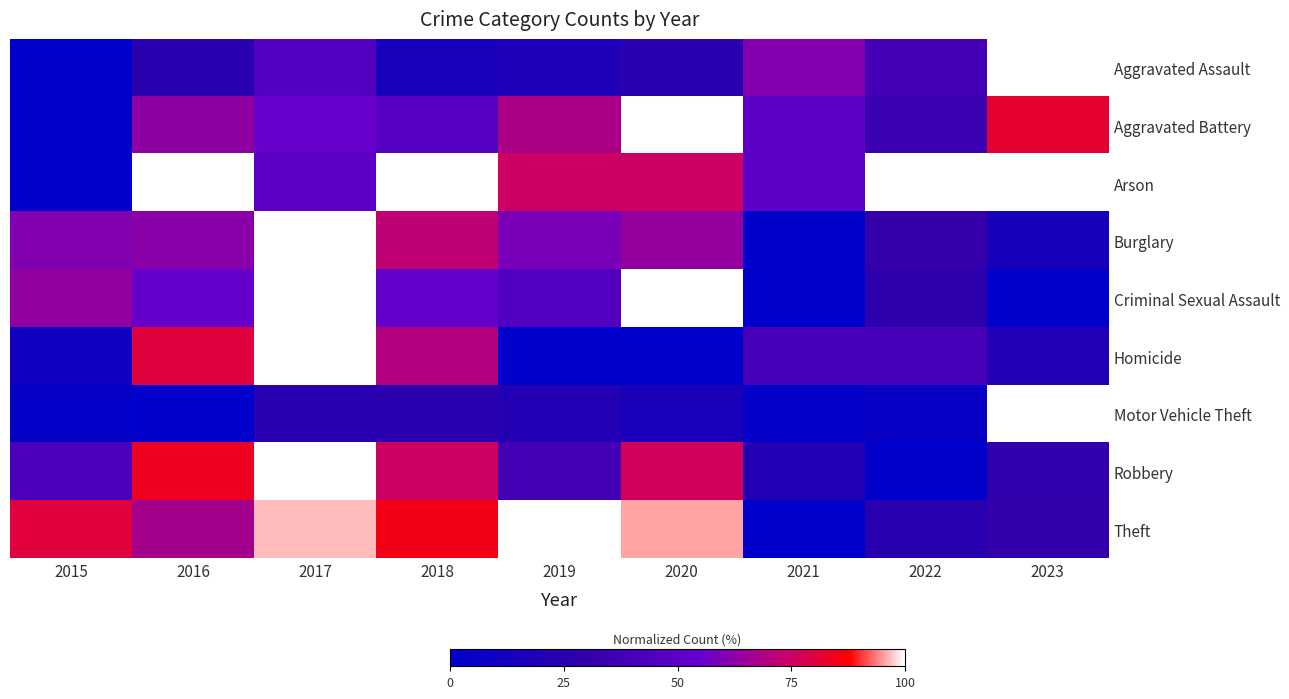

At how many categories does at least one series exceed 24?

9